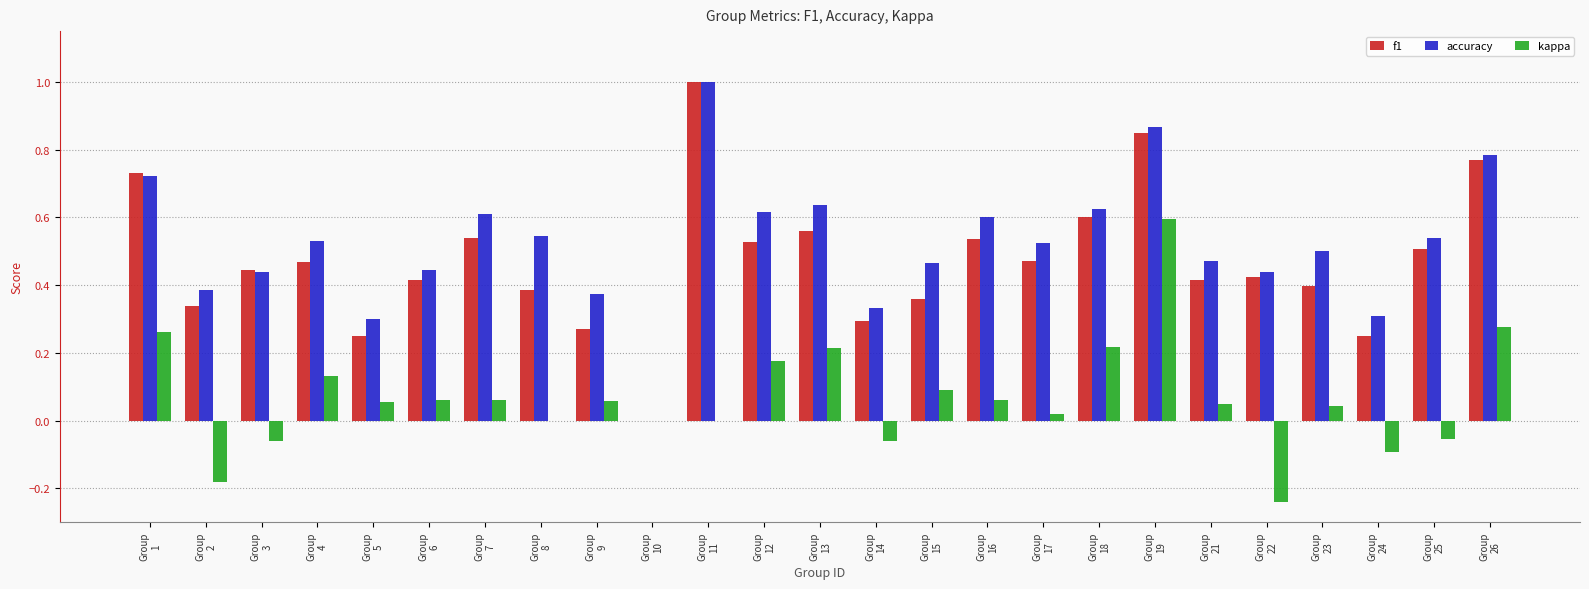

Is the value of f1 at Group
11 greater than the value of kappa at Group
25?

Yes